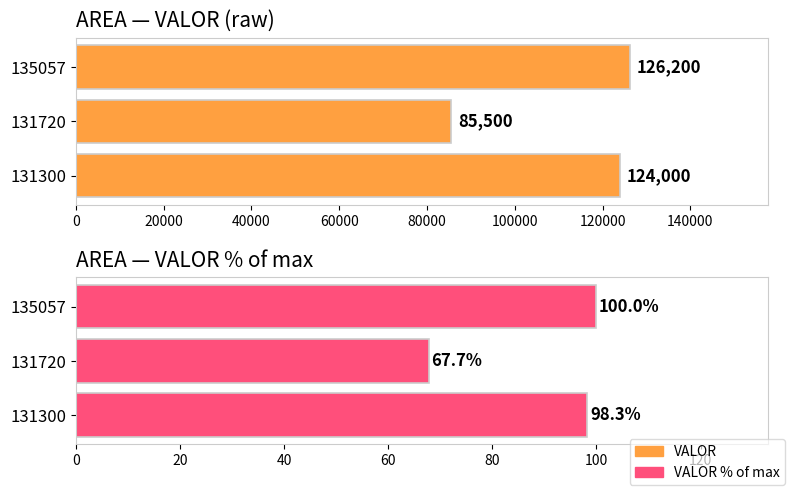

The value of VALOR % of max at 131300 is 145.4. True or false?

False